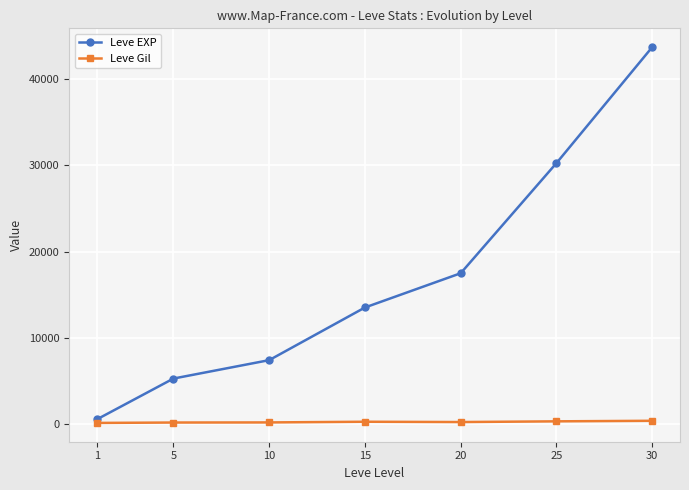

Which category has the highest value in the Leve EXP series?

30